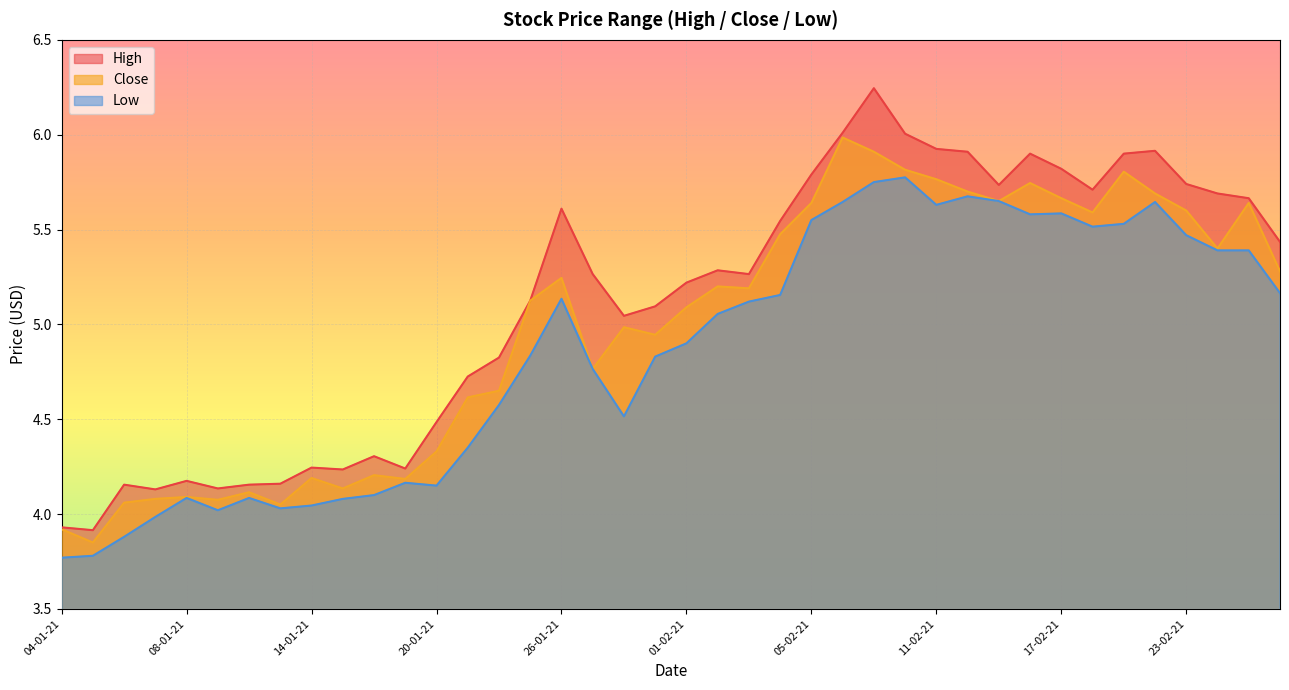

What is the difference between the Close values at 18-02-21 and 14-01-21?

1.4